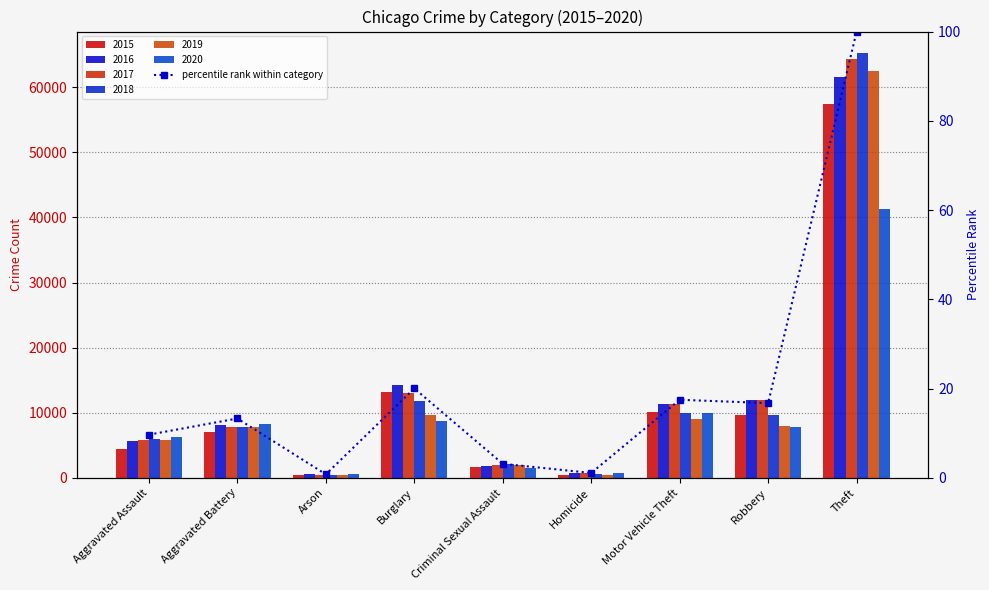

Reading right to left, what are all the values shown in this chart?

100.0	16.7	17.5	1.1	3.1	20.0	0.8	13.3	9.7